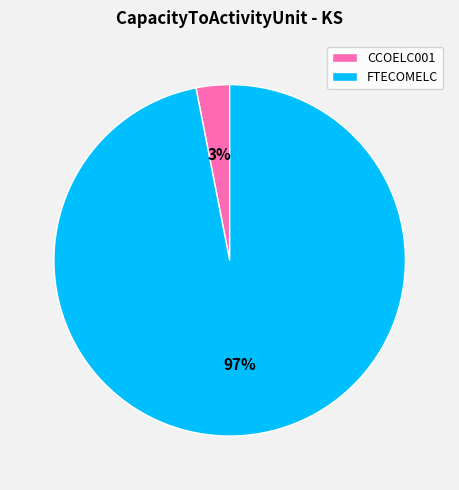

To the nearest percent, what is the difference between the CCOELC001 and FTECOMELC slice percentages?

94%